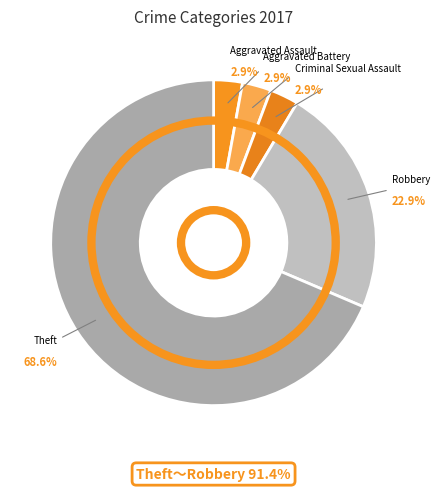

Which has a higher value, Aggravated Battery or Robbery?

Robbery